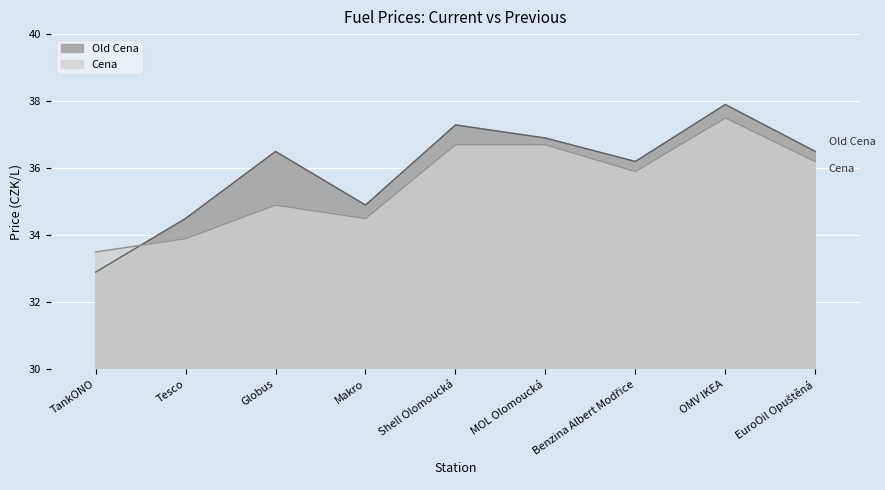

What is the label of the 4th point from the left?

Makro